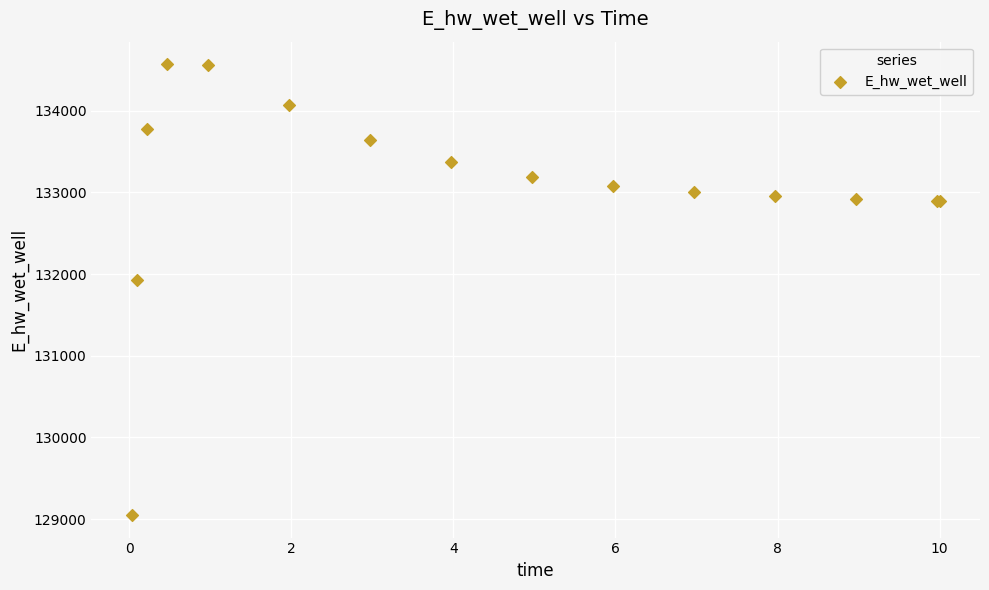

What Y value in the scatter plot is closest to 131809?

131928.9